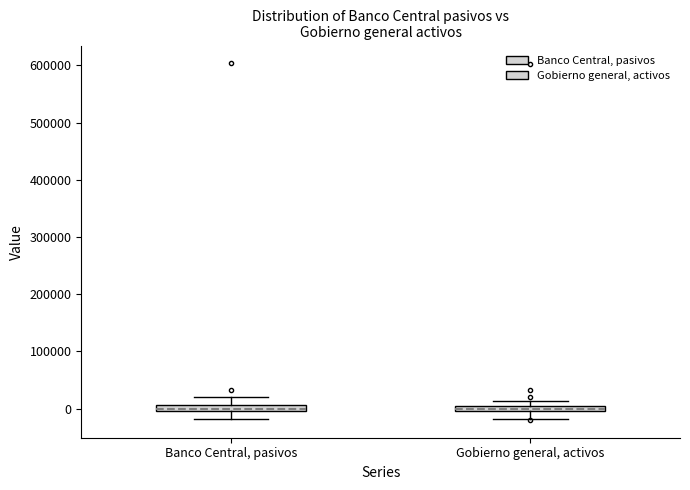

Where is the upper edge of the box for Banco Central, pasivos on the y-axis? The values are not printed on the chart, so give them approximately, as read against the axis.

10000